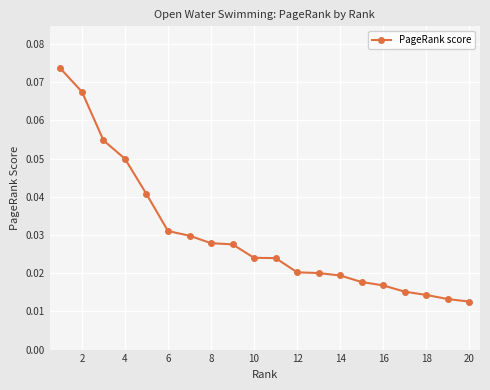

Count the values in the range 0 to 1.

20